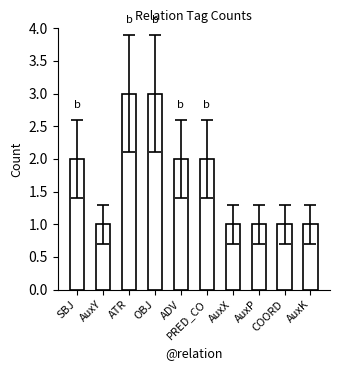

What is the sum of all values?

17